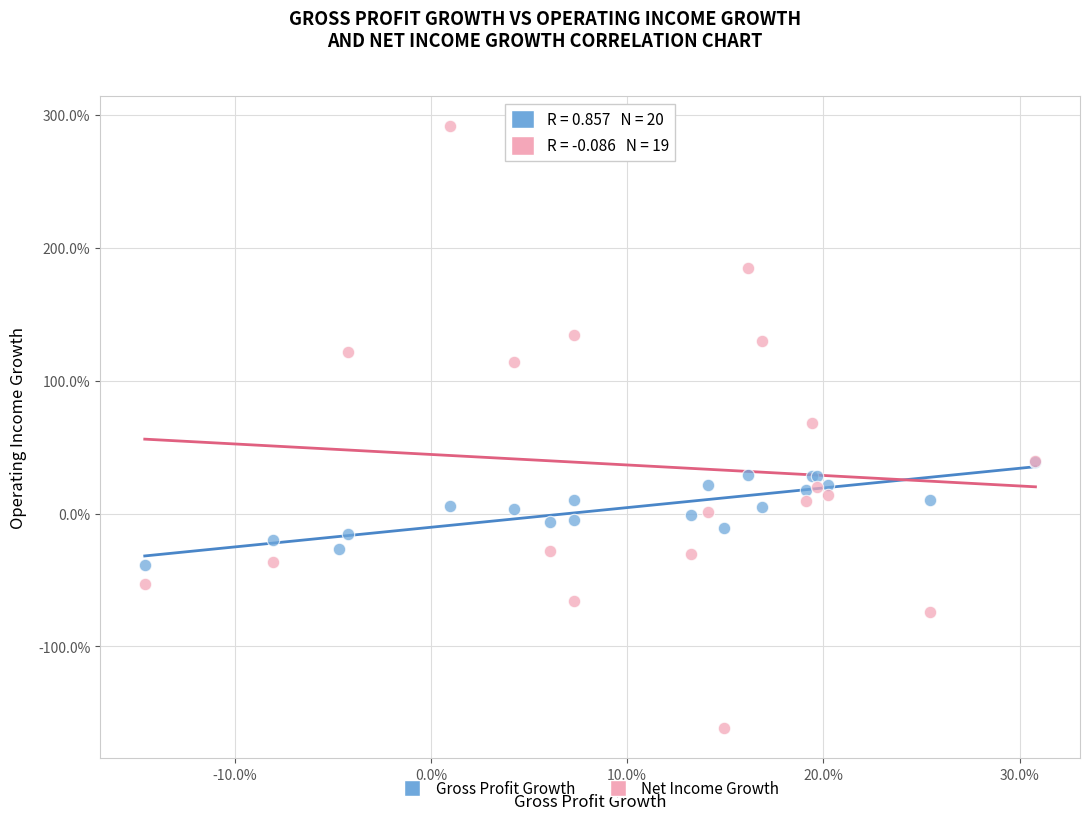

Which series has the largest Y range (max minus min)?

Net Income Growth